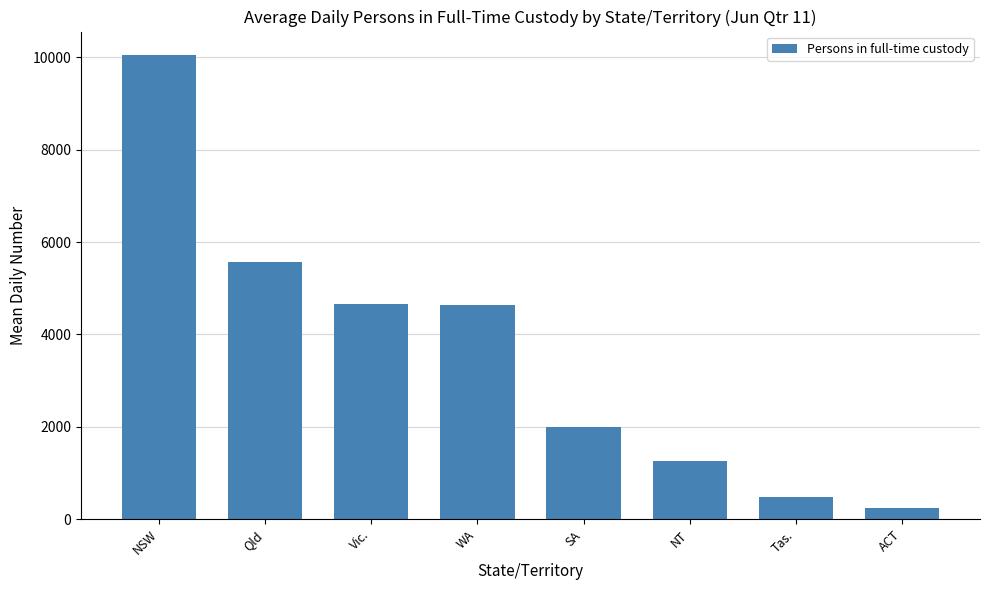

What is the label of the 6th bar from the left?

NT